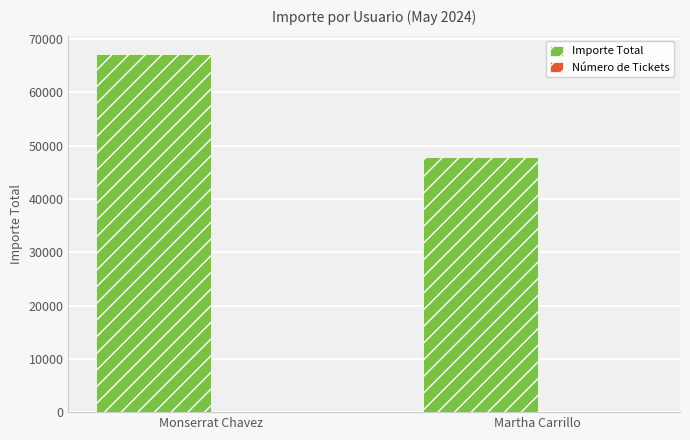

Is it true that Importe Total equals 11544 at Martha Carrillo?

False